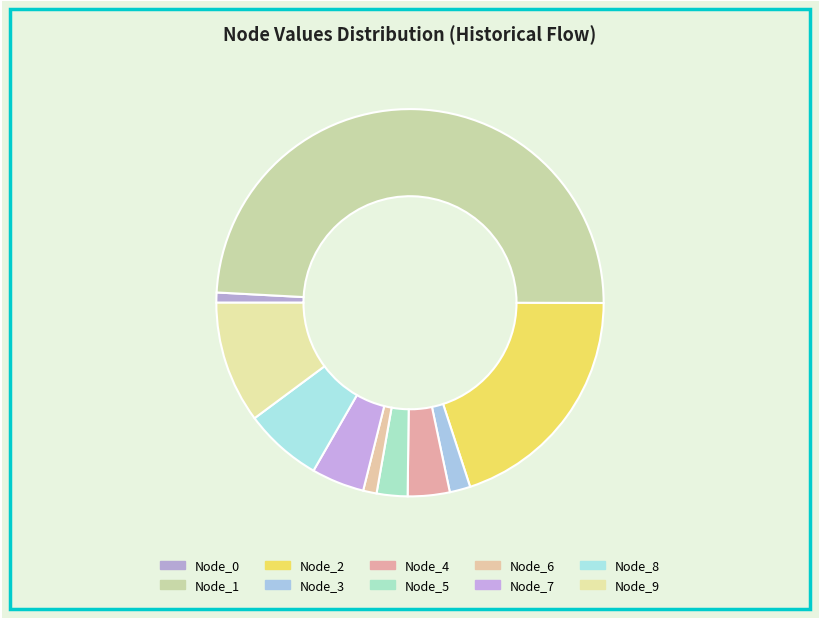

What is the largest slice in the pie chart?

Node_1